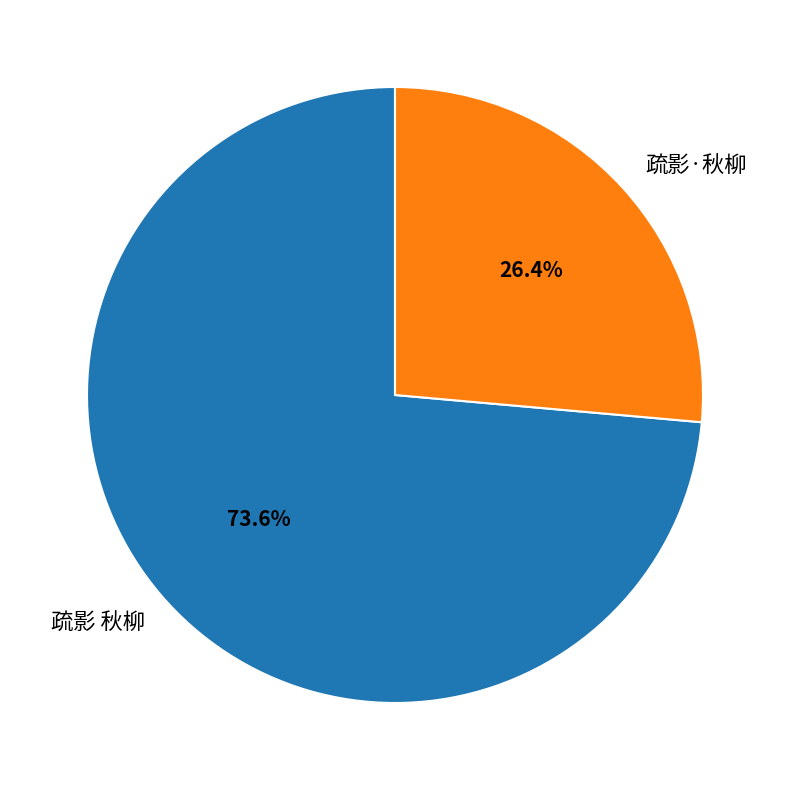

To the nearest percent, what is the average slice percentage?

50%